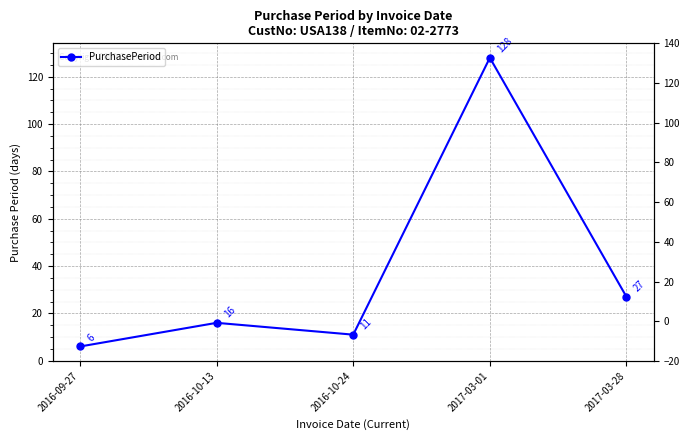

Reading left to right, what are all the values shown in this chart?

2016-09-27=6	2016-10-13=16	2016-10-24=11	2017-03-01=128	2017-03-28=27